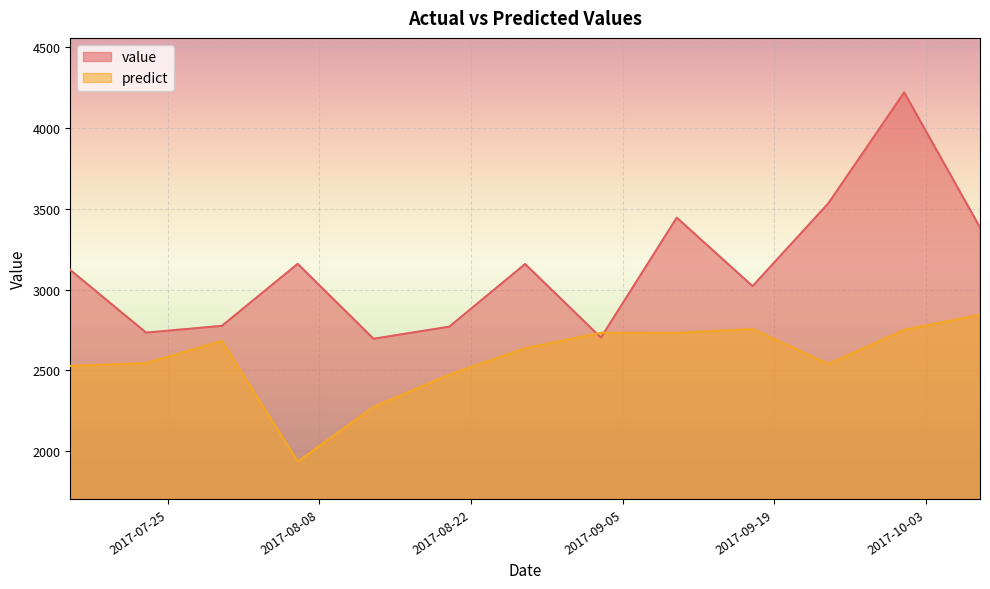

What is the total value across all series at 2017-07-23?

5277.5